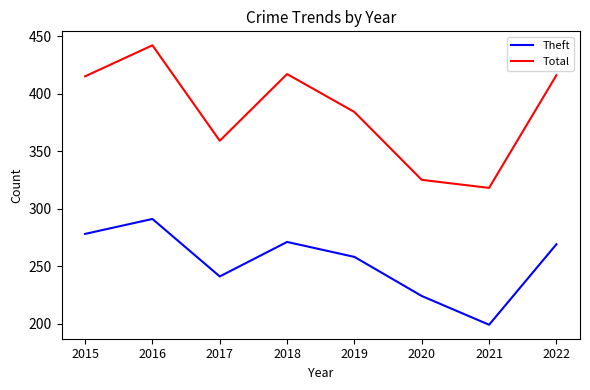

What is the difference between the Theft values at 2018 and 2017?

30